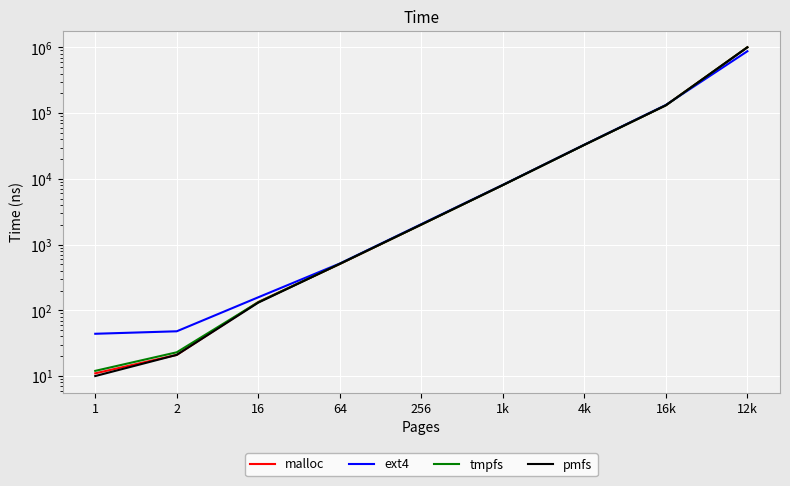

What is the difference between the second highest and minimum values in the malloc series?

131878